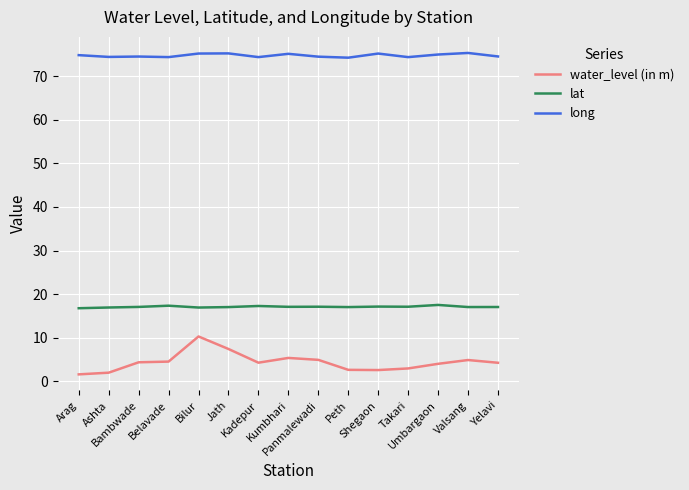

What is the highest value of the lat series?

17.5